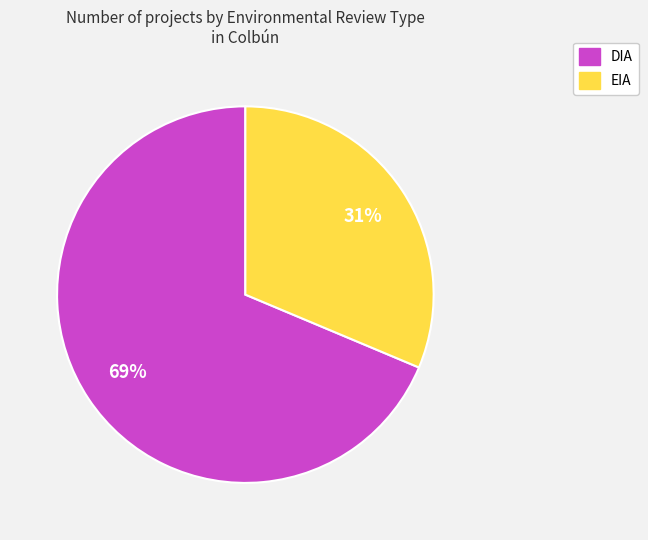

How many segments does this pie chart have?

2